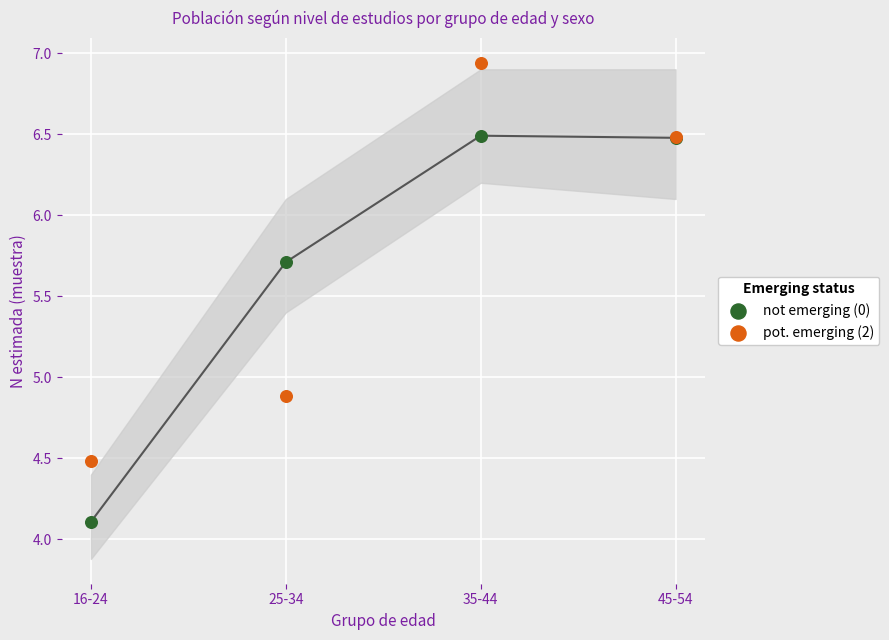

In the not emerging (0) series, what Y value is closest to 5?

5.7